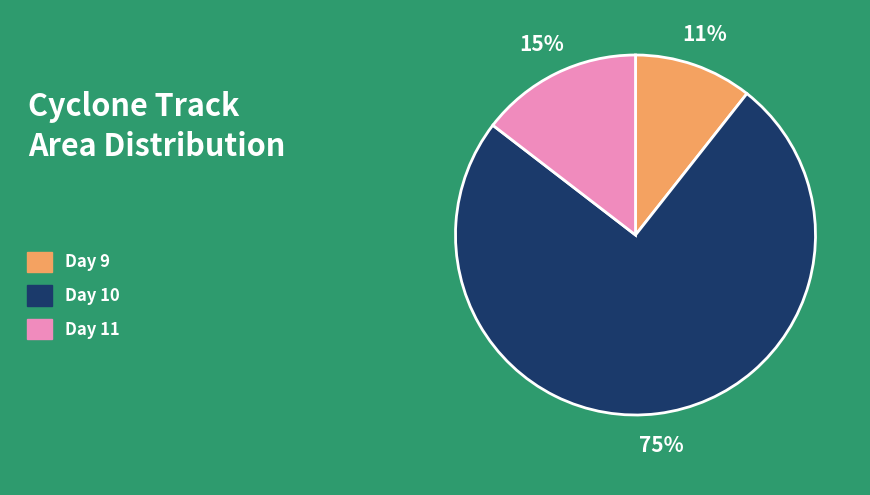

Does any single category account for the majority?

Yes